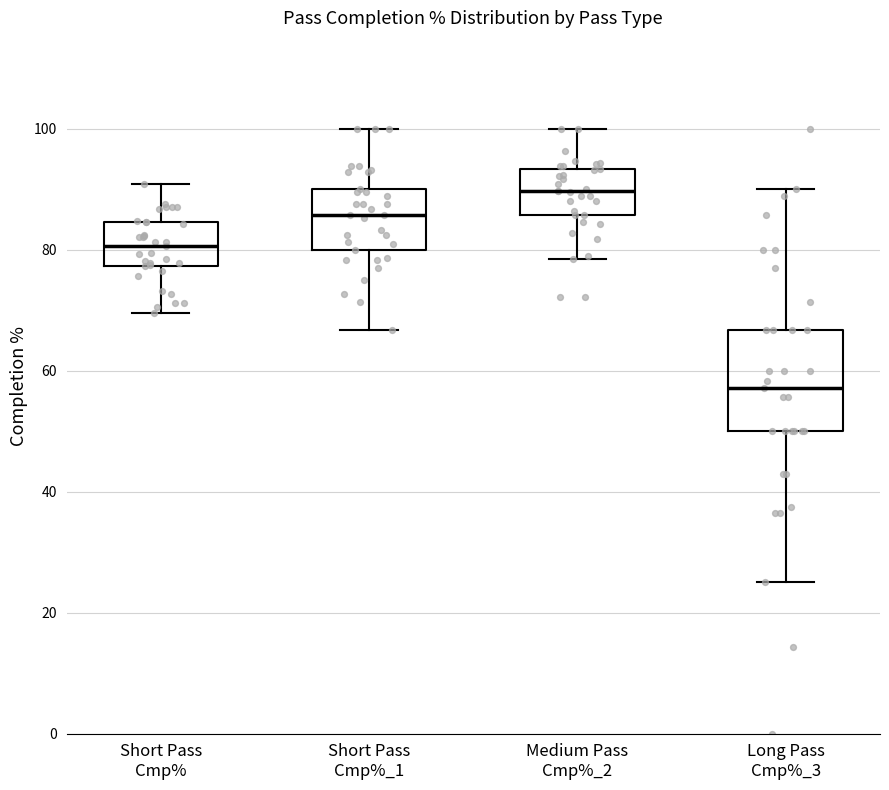

Where is the lower edge of the box for Long Pass Cmp%_3 on the y-axis? The values are not printed on the chart, so give them approximately, as read against the axis.

50